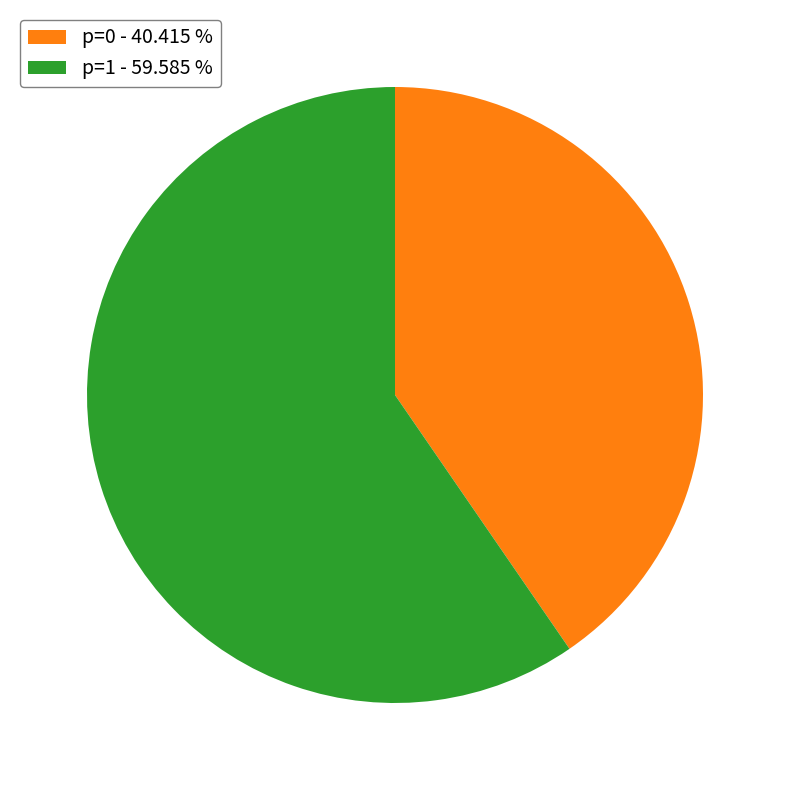

Rank the categories by value from highest to lowest.

p=1 - 59.585 %, p=0 - 40.415 %